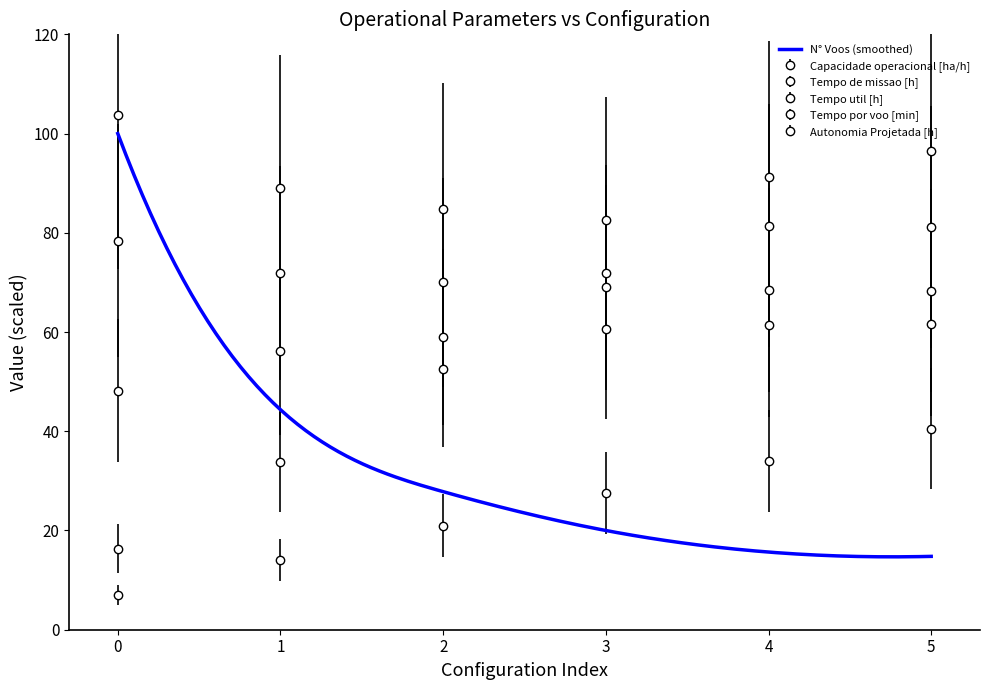

How many values in the Autonomia Projetada [h] series are below 27?

3